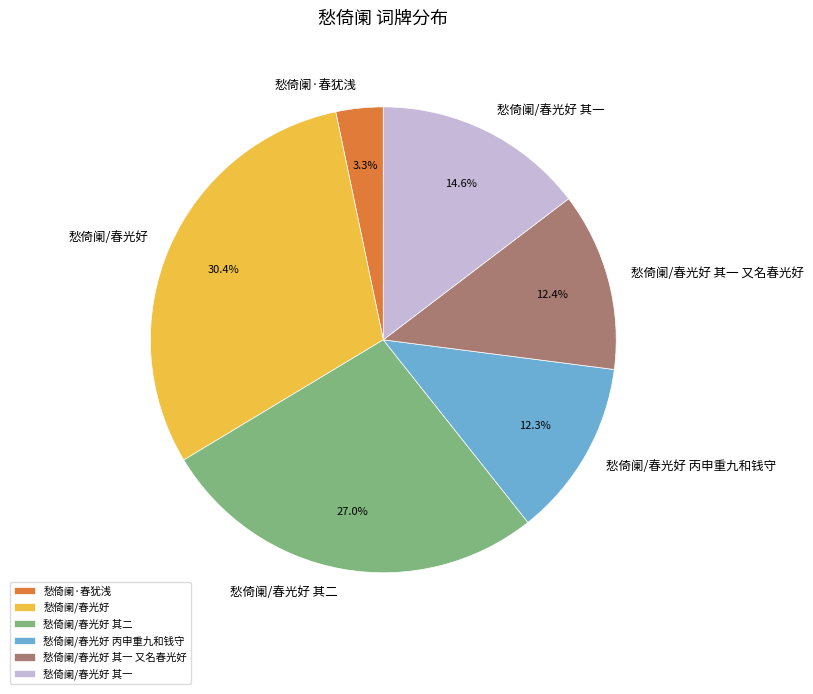

Is the sum of 愁倚阑/春光好 其一 又名春光好 and 愁倚阑/春光好 greater than half?

No